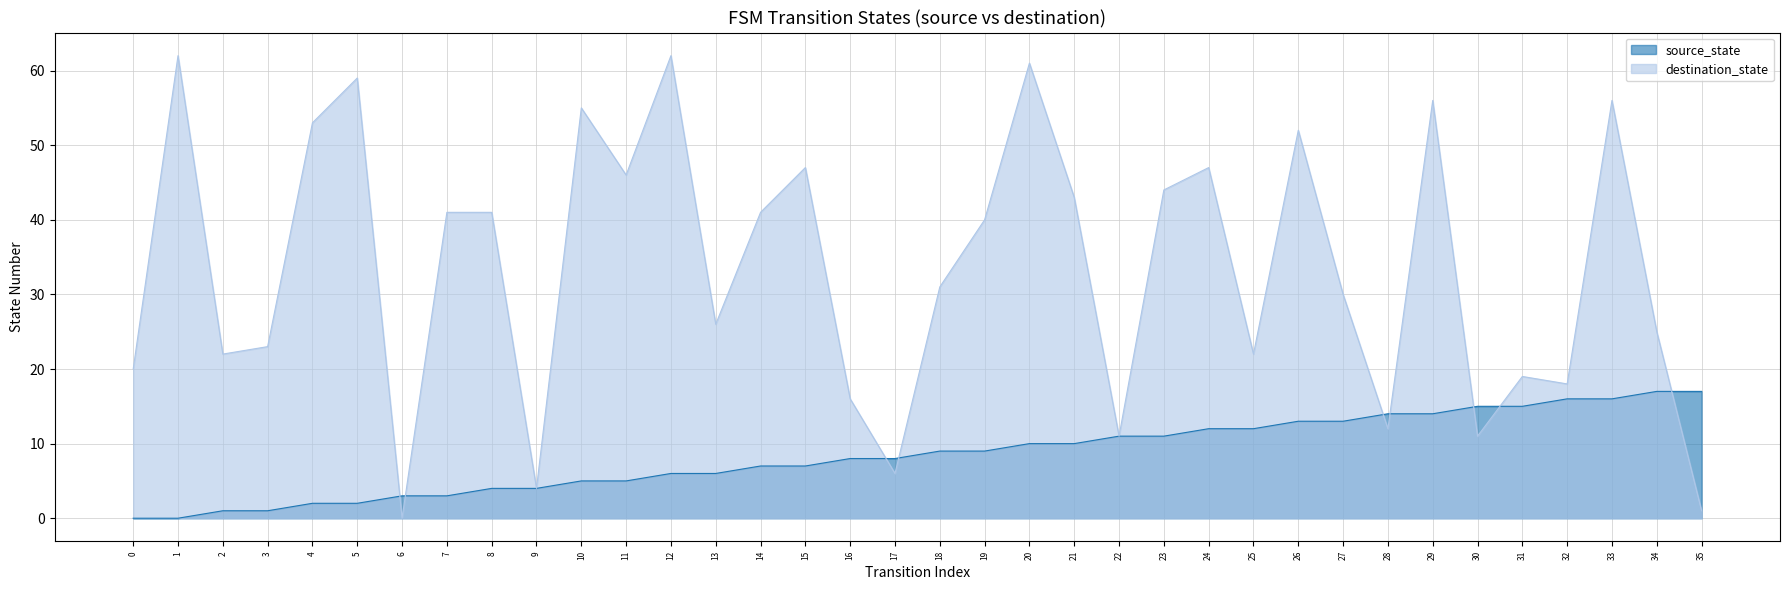

What is the difference between the second highest and minimum values in the source_state series?

17